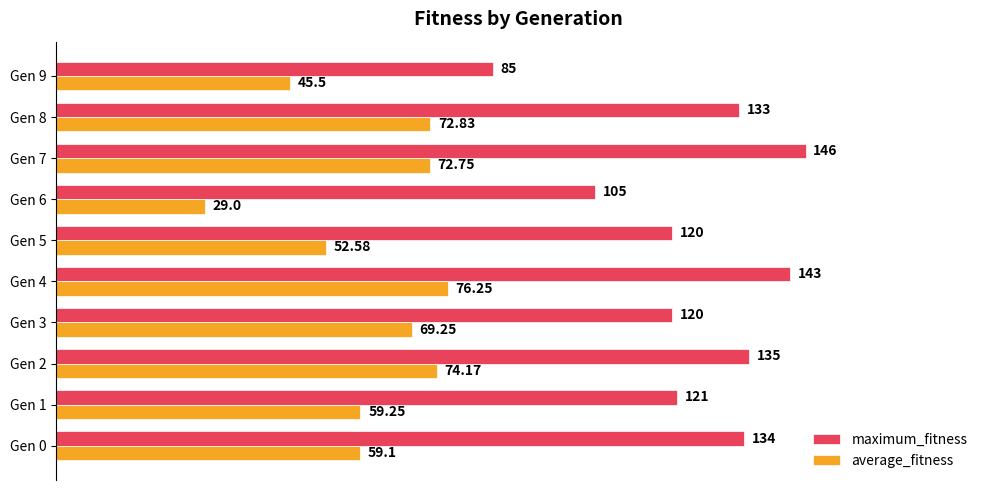

What is the average value of the maximum_fitness series?

124.2